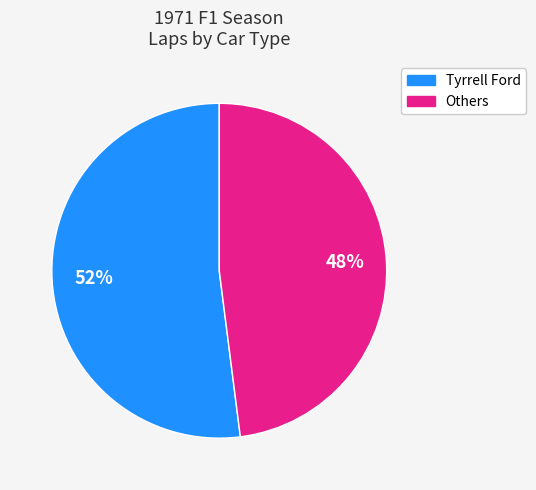

To the nearest percent, what is the average slice percentage?

50%